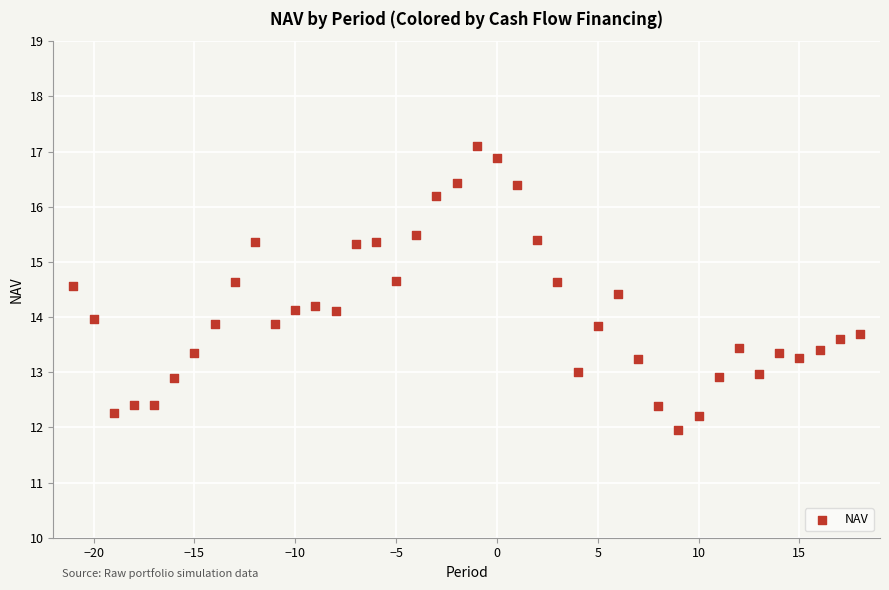

What is the range of X values (max minus min)?

39.0